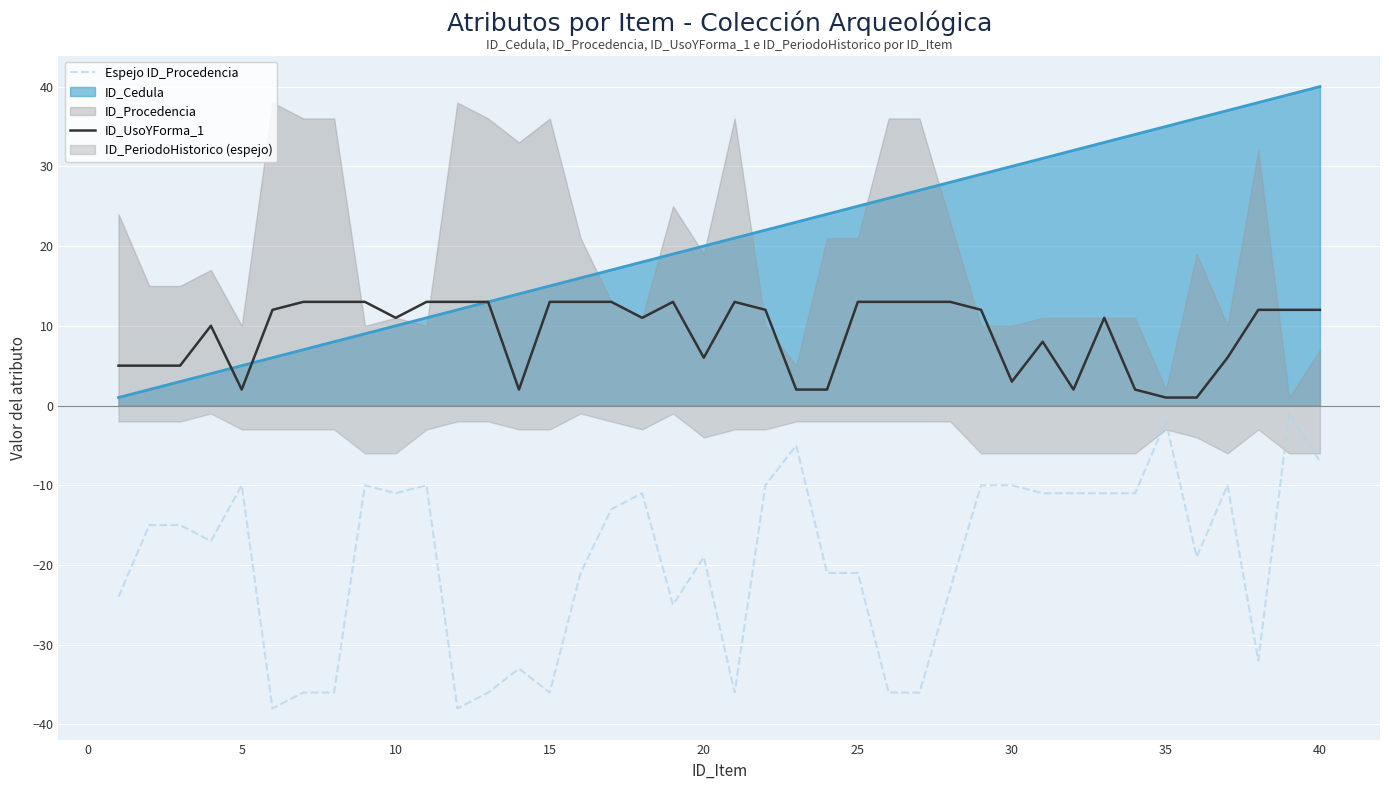

Which series has the widest spread of values?

Espejo ID_Procedencia